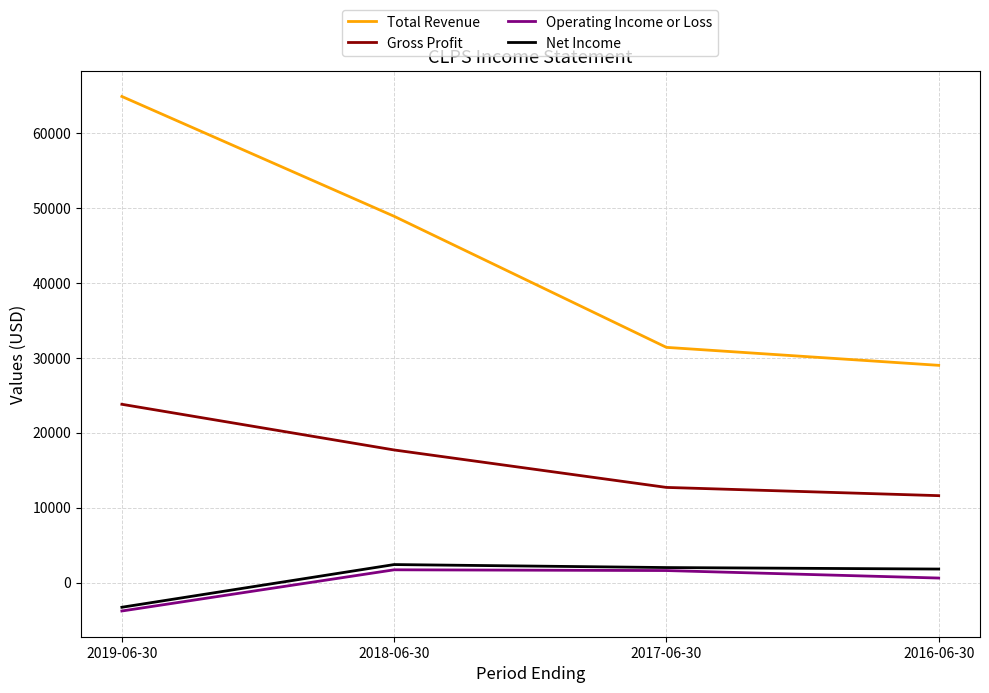

What value does the Operating Income or Loss series have at 2017-06-30?

1600